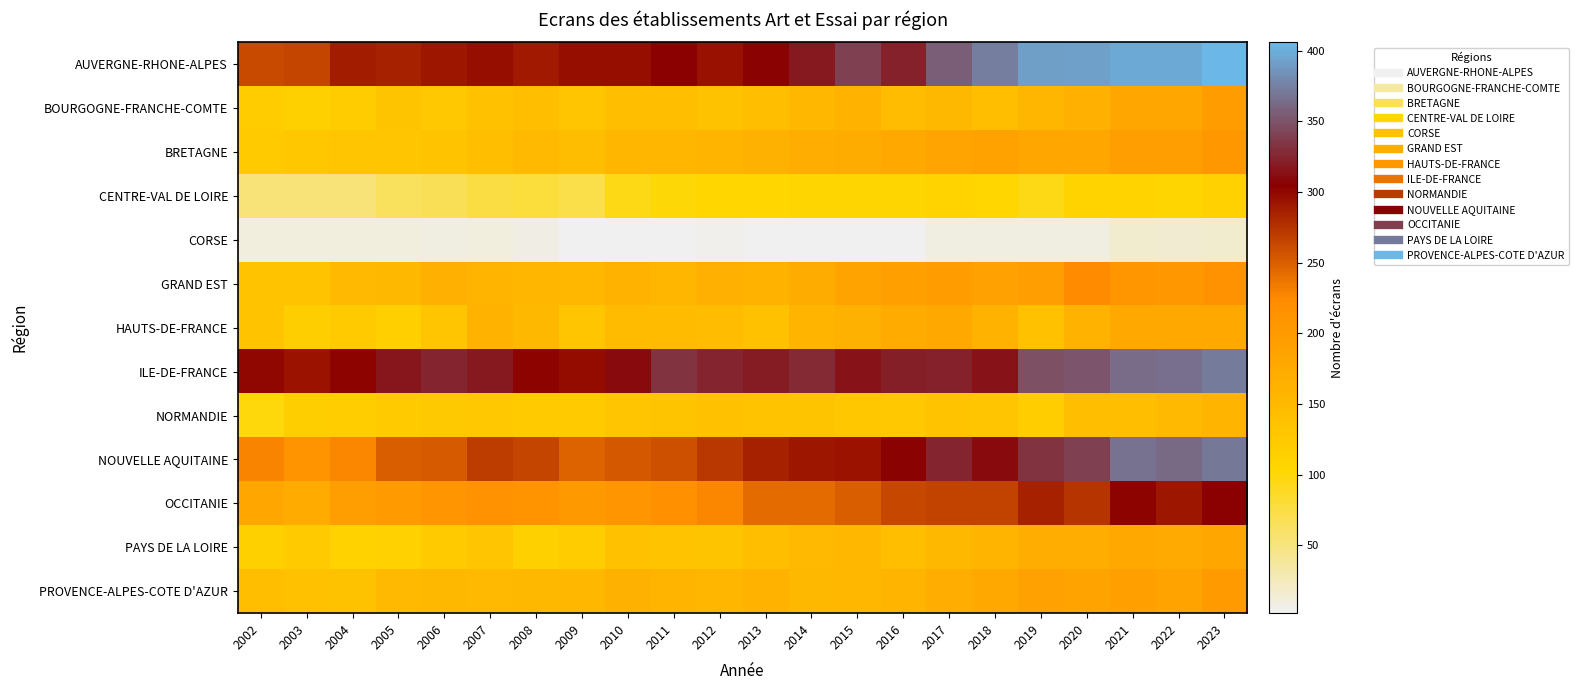

At which category is the sum across all series the highest?

2023